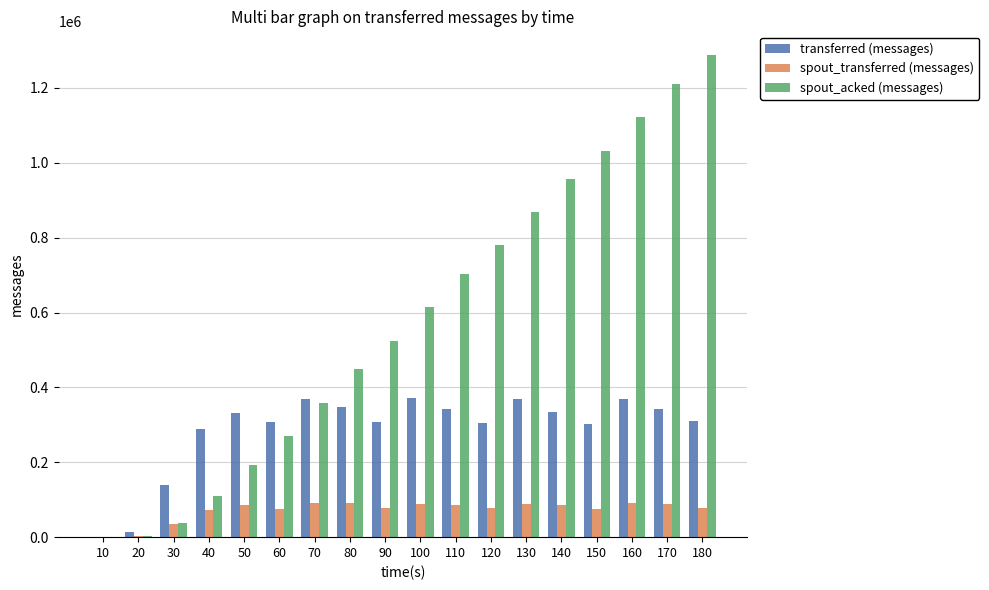

Which series has the largest total across all categories?

spout_acked (messages)